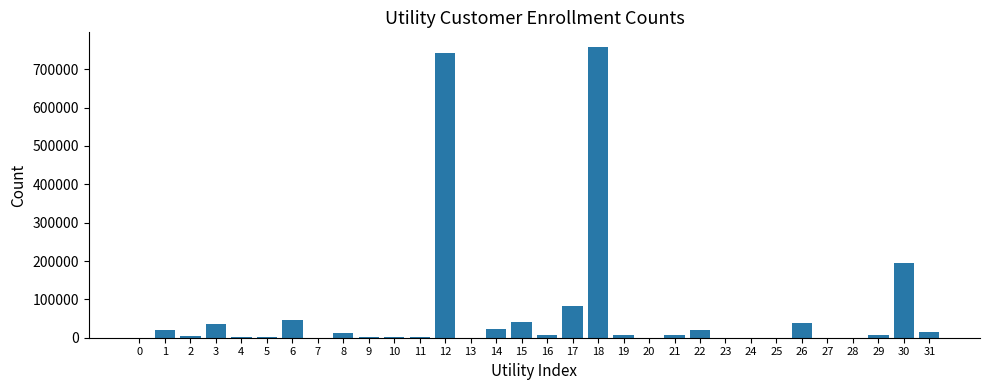

Approximately how many times larger is the value at 1 compared to 6?

0.5